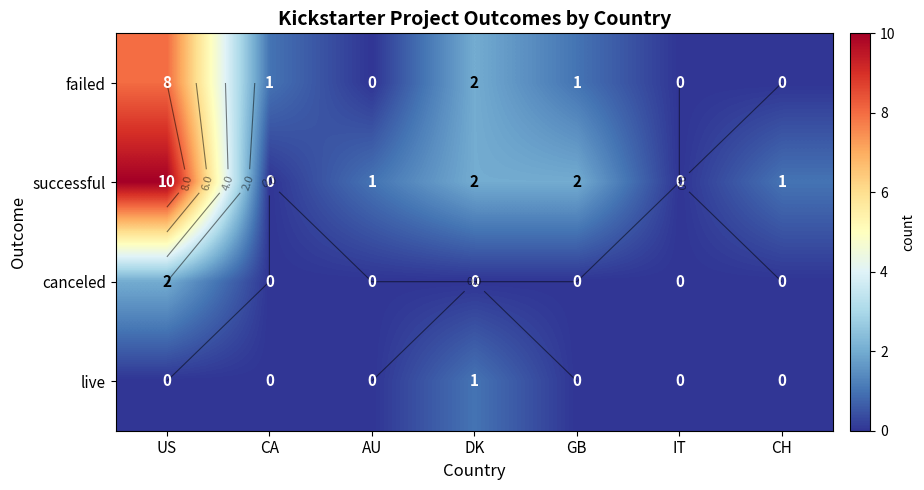

Rank the series by their maximum value, from lowest to highest.

live, canceled, failed, successful